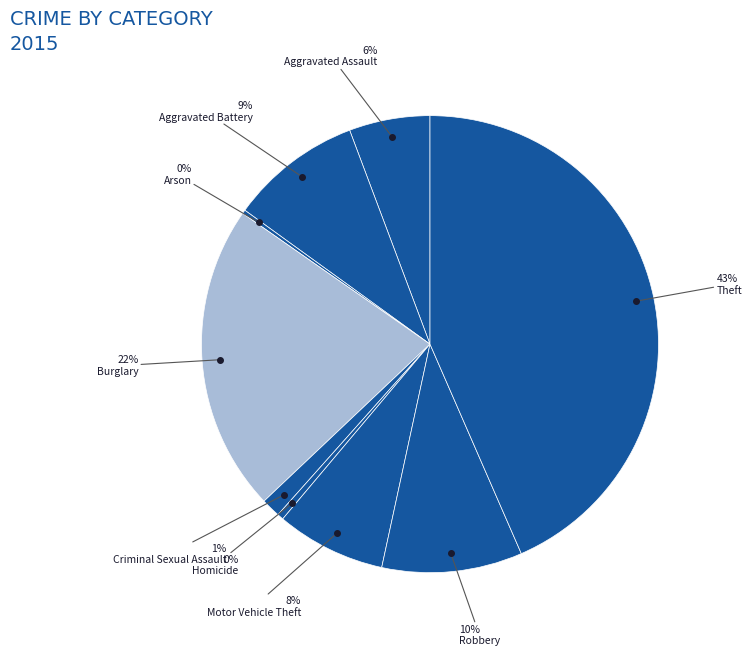

To the nearest percent, what is the difference between the largest and smallest slice percentages?

43%